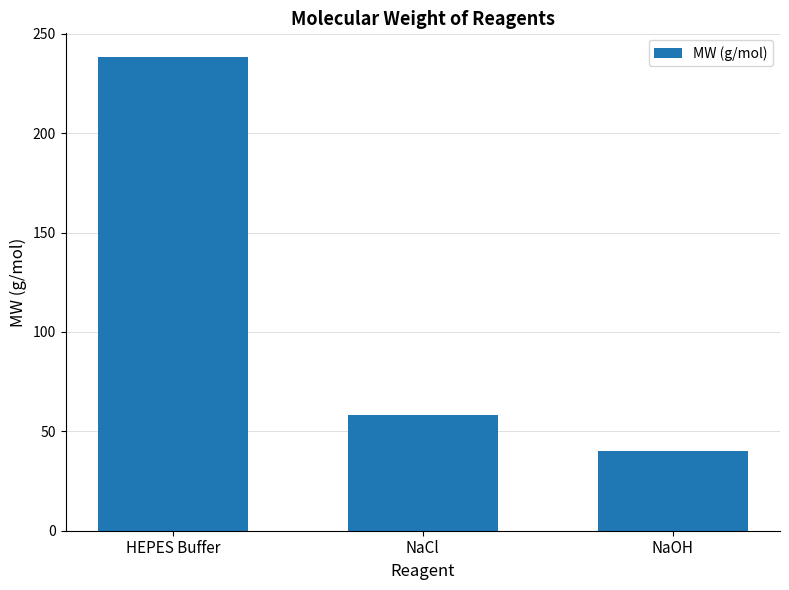

What is the label of the 1st bar from the right?

NaOH